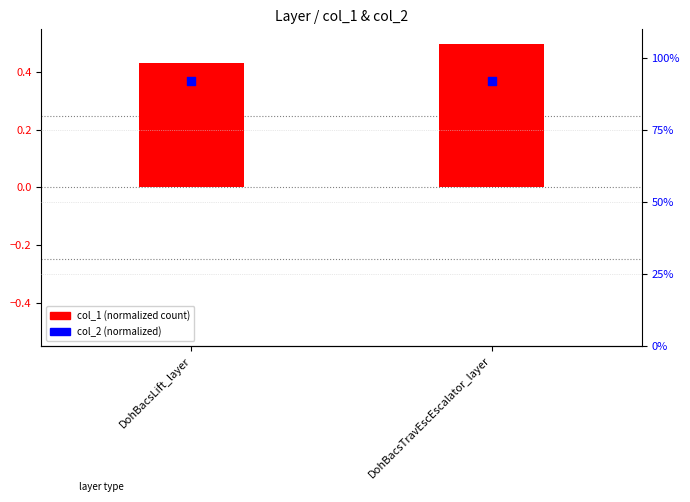

What are all the series names shown in the legend?

col_1 (normalized count), col_2 (normalized)